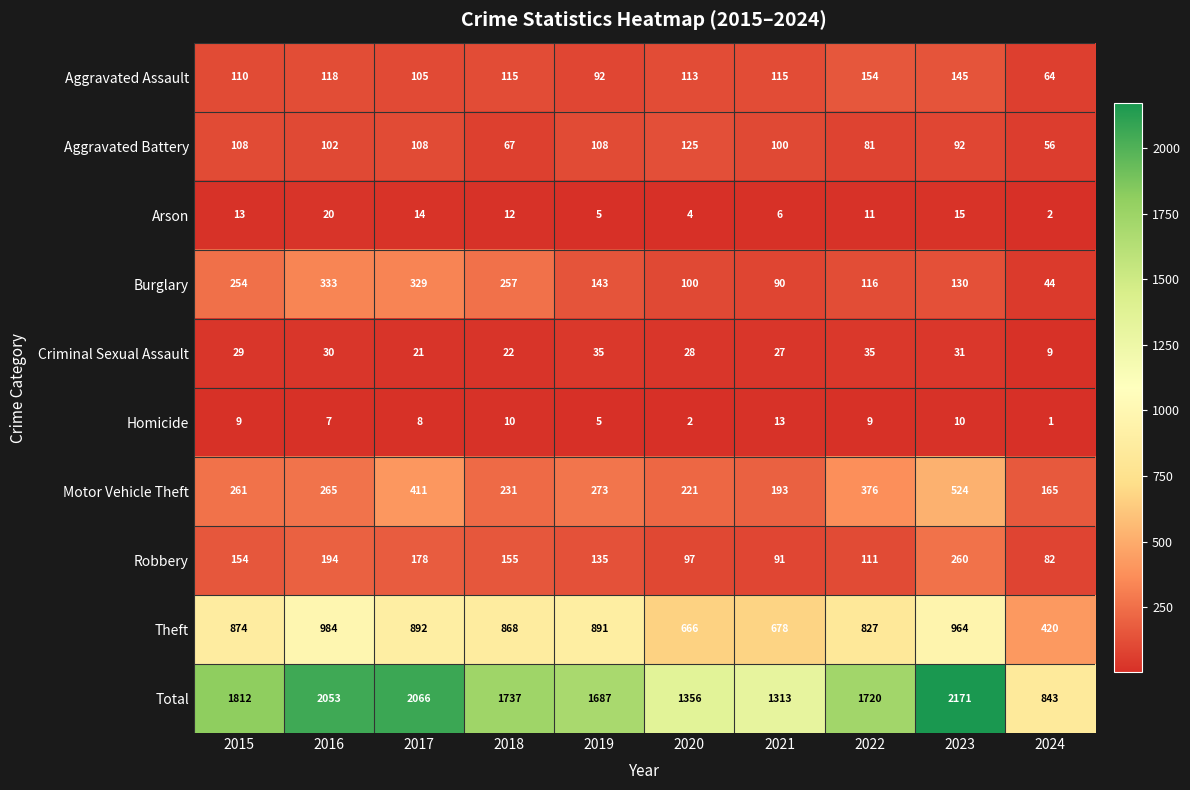

How many data points does each series have?

10